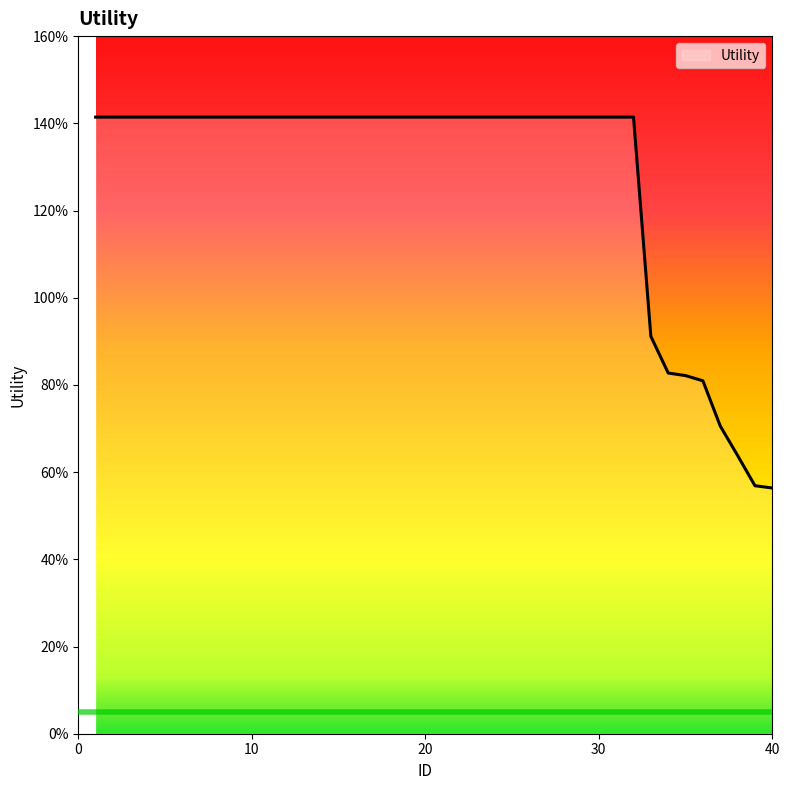

Count the values in the range 1 to 2.

32